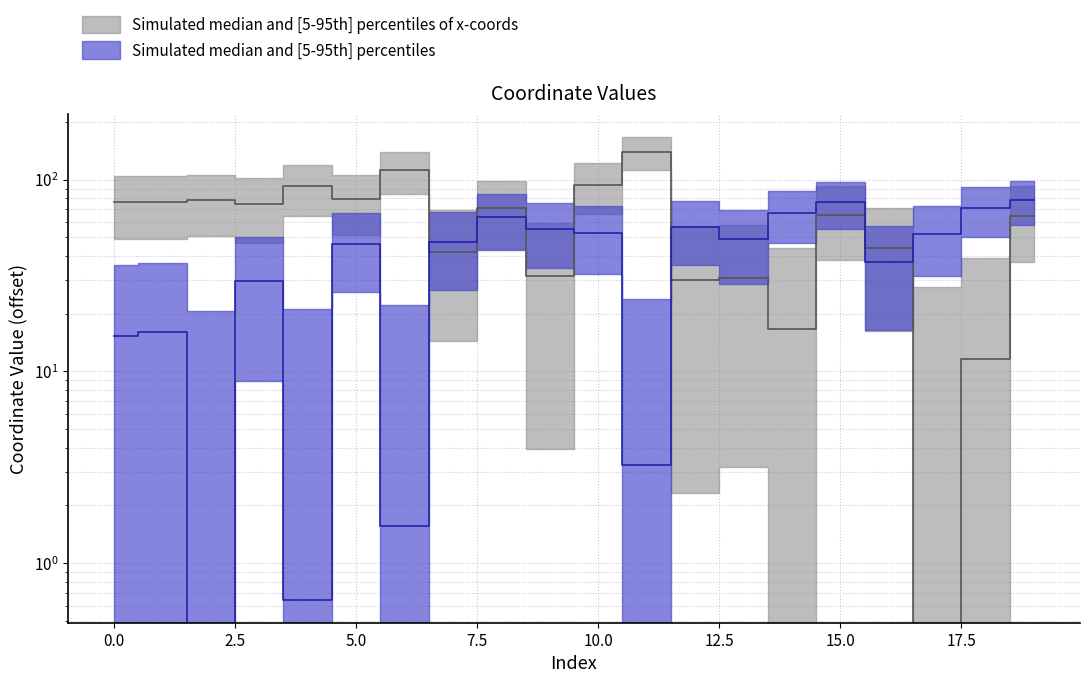

The y series shows 37.0 at 16. True or false?

True